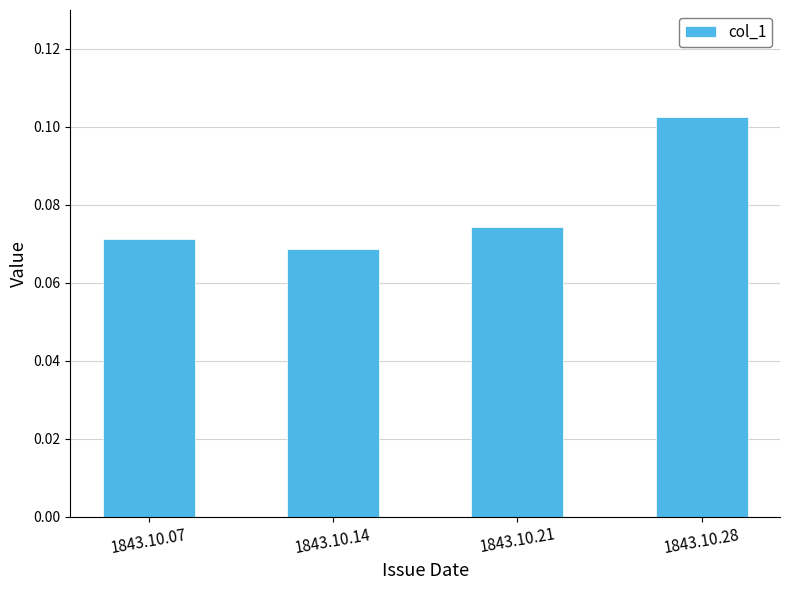

The chart shows a value of 0.0 at 1843.10.07. True or false?

False